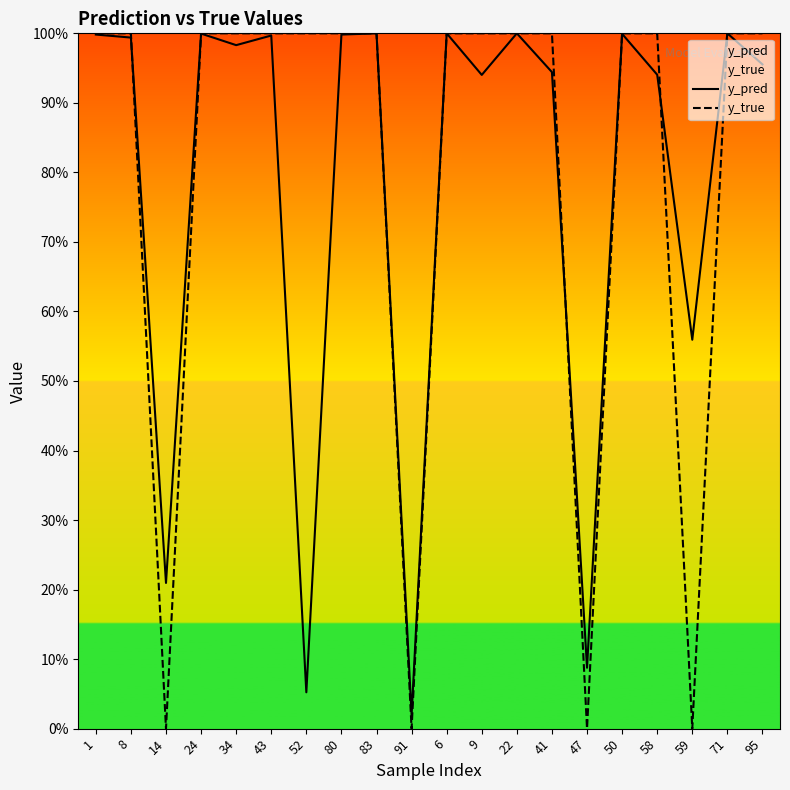

Does the chart display data point markers on the line(s)?

No